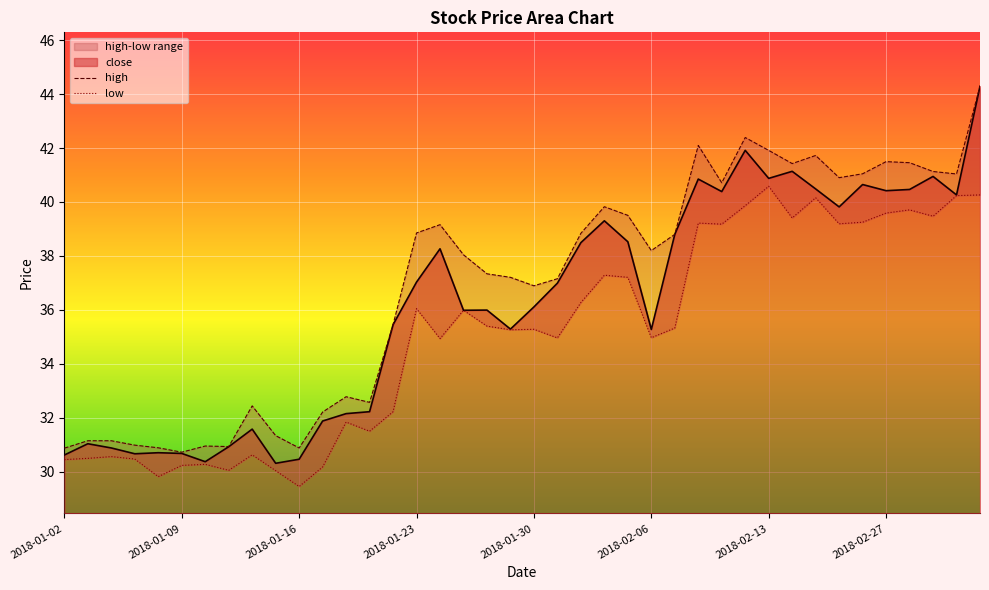

Between 2018-01-11 and 2018-02-14, which series saw the biggest shift?

high